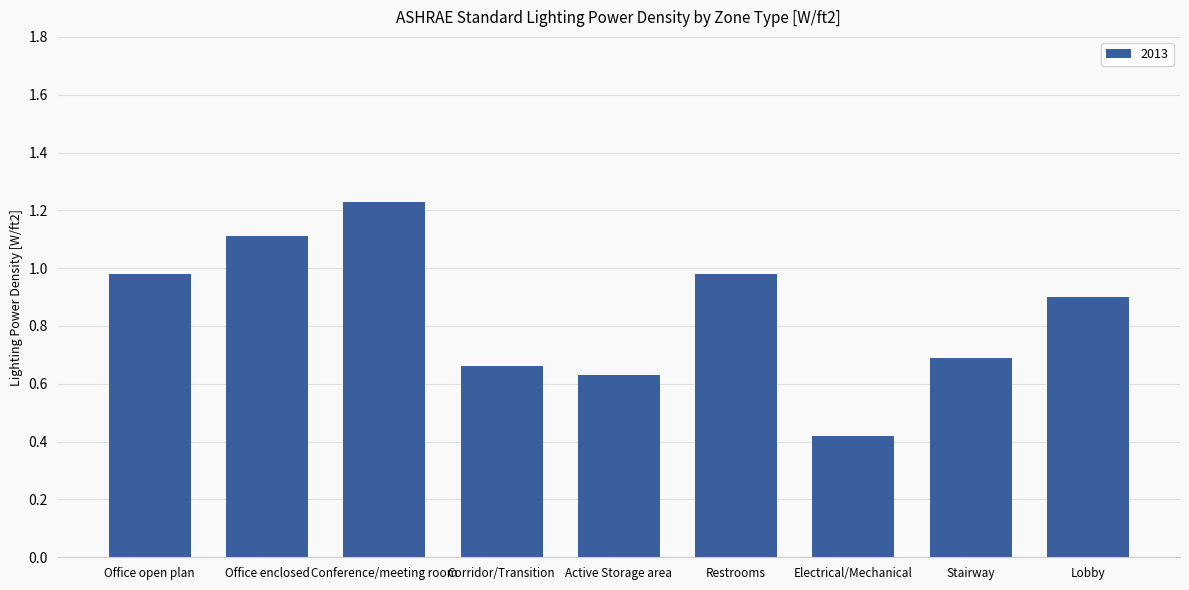

Is it true that the value at Electrical/Mechanical is 0.7?

False